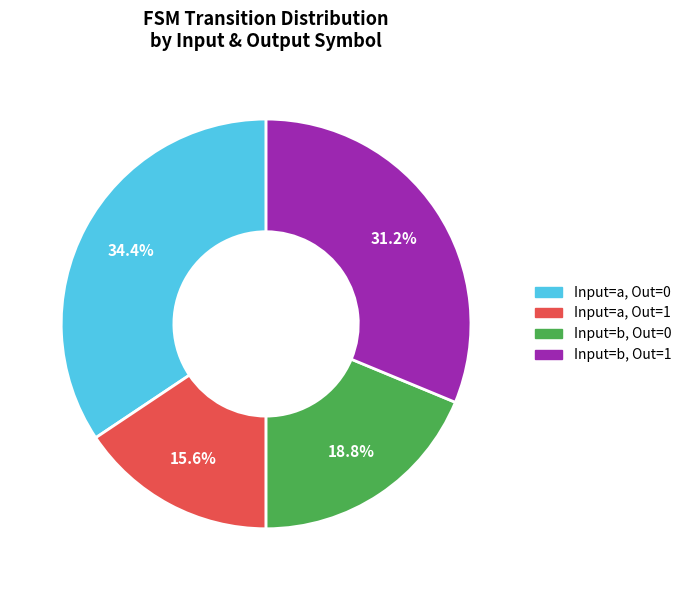

Is there any slice that represents more than half of the pie?

No